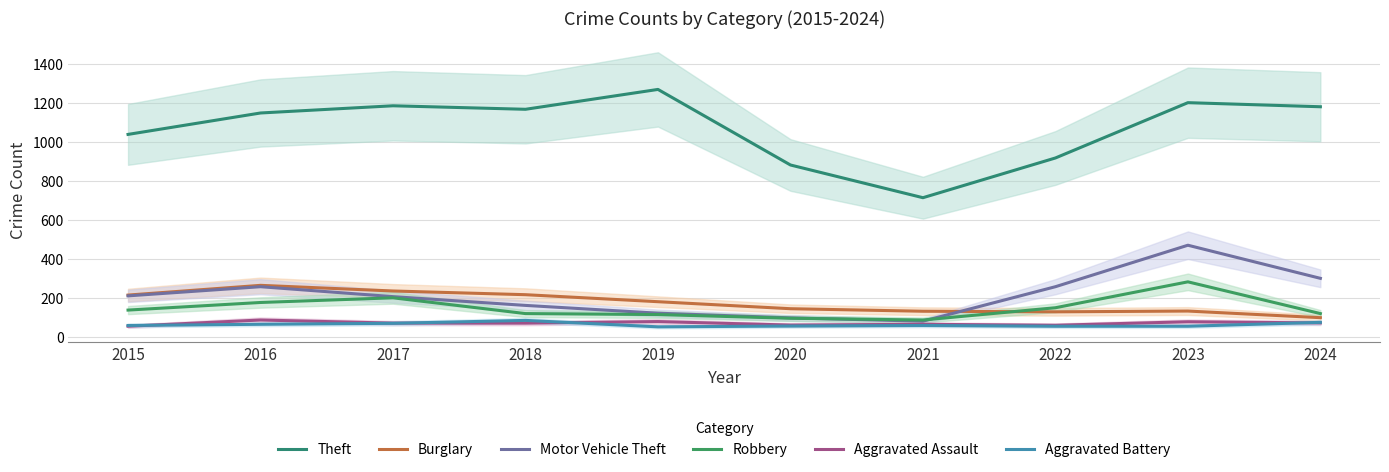

What is the value of the Theft point at the 7th from the left?

716